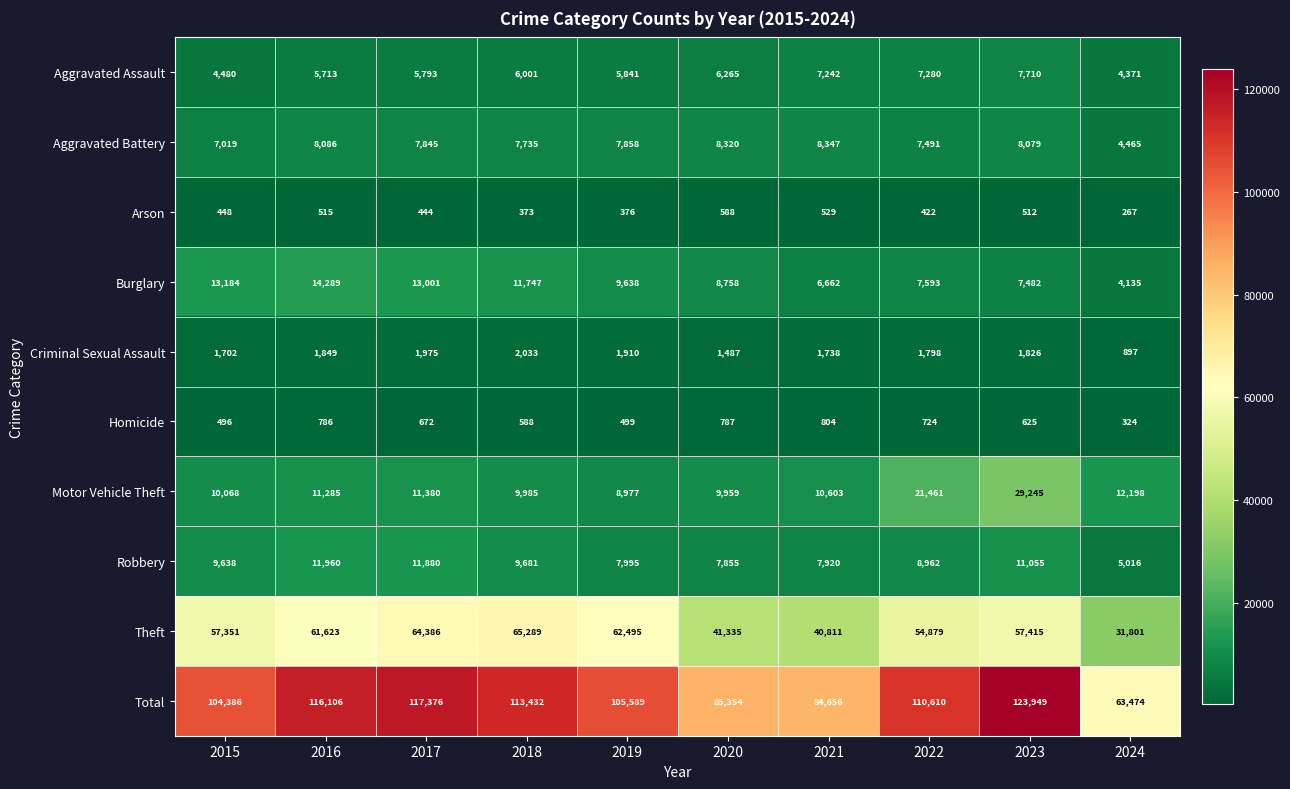

What is the difference between the second highest and second lowest values in the Robbery series?

4025